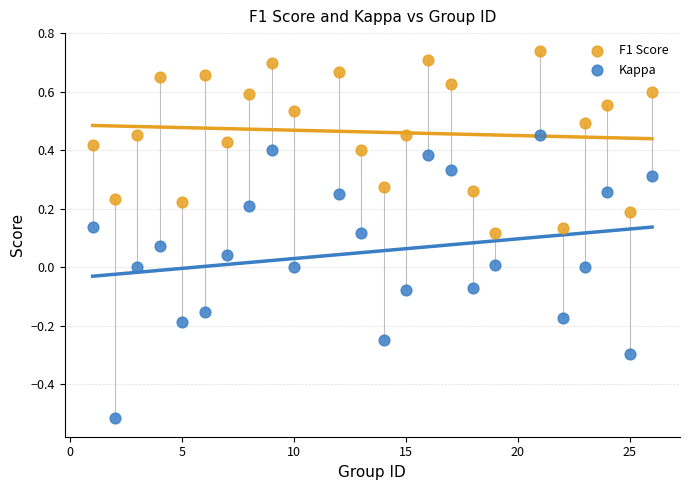

Across all data points, what is the range of X values (max minus min)?

25.0